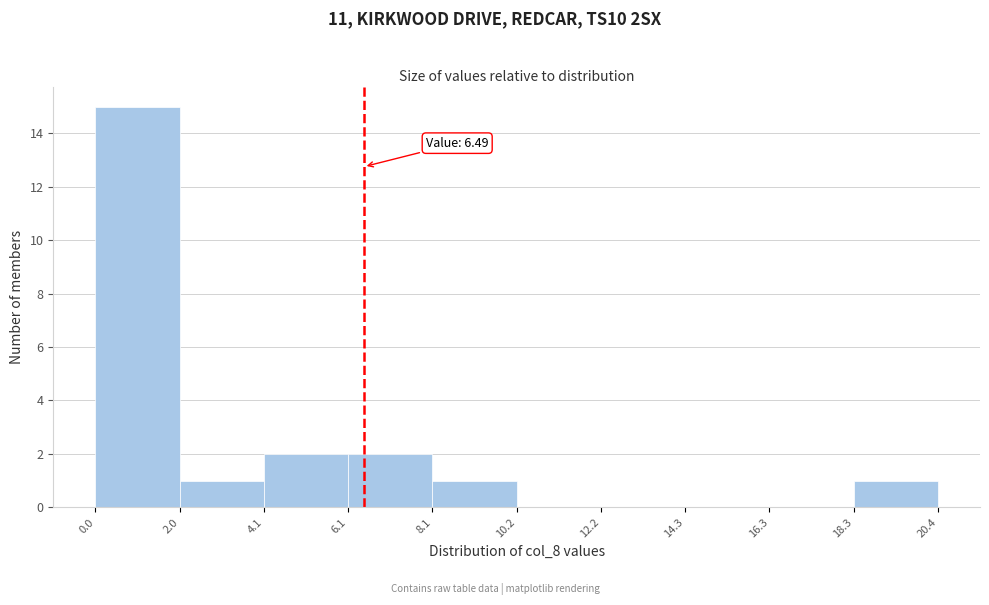

Which range on the x-axis has the tallest bar?

0.0 to 2.0